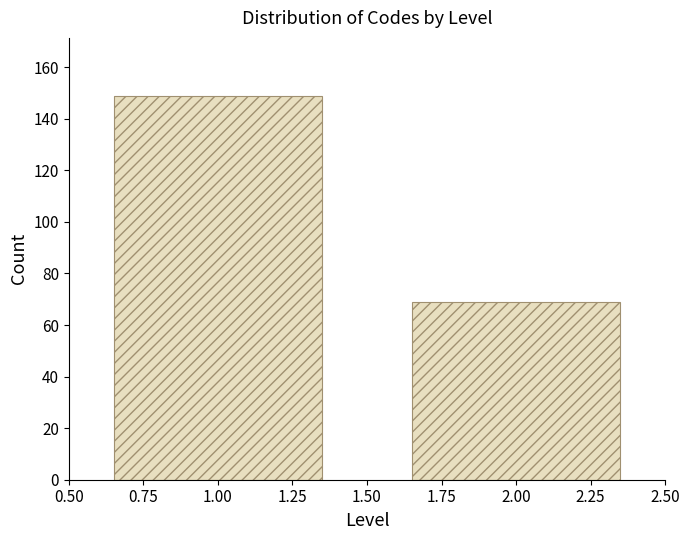

Reading left to right, extract all data points from this chart.

1.00=149	2.00=69